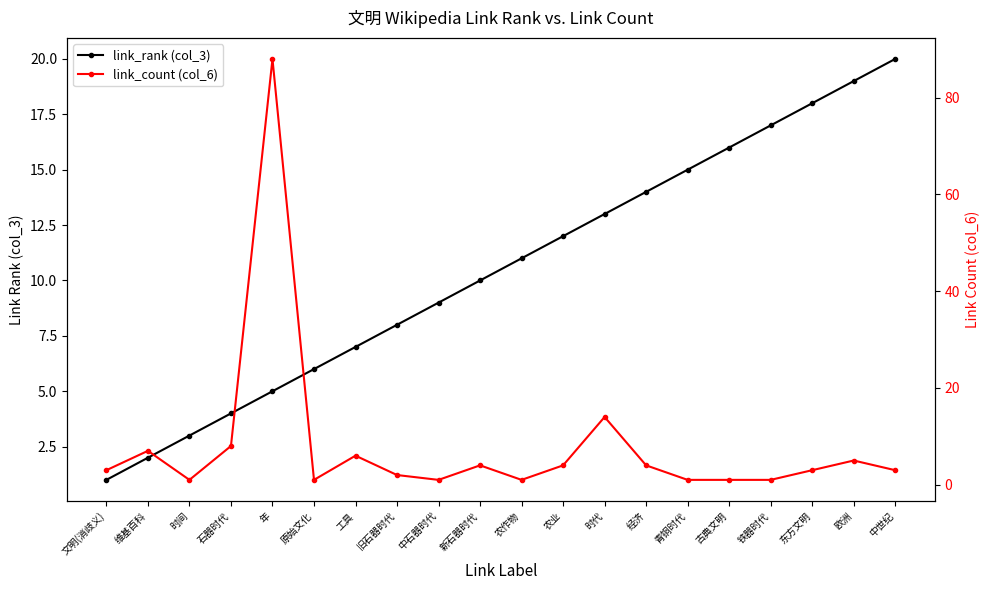

Which has a higher value, 旧石器时代 or 时间?

旧石器时代